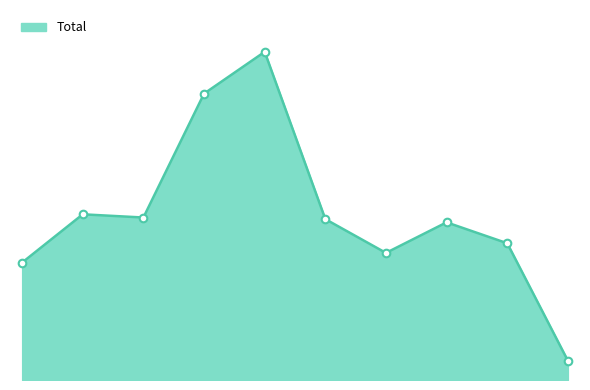

Is this an area chart (filled region under the line)?

Yes